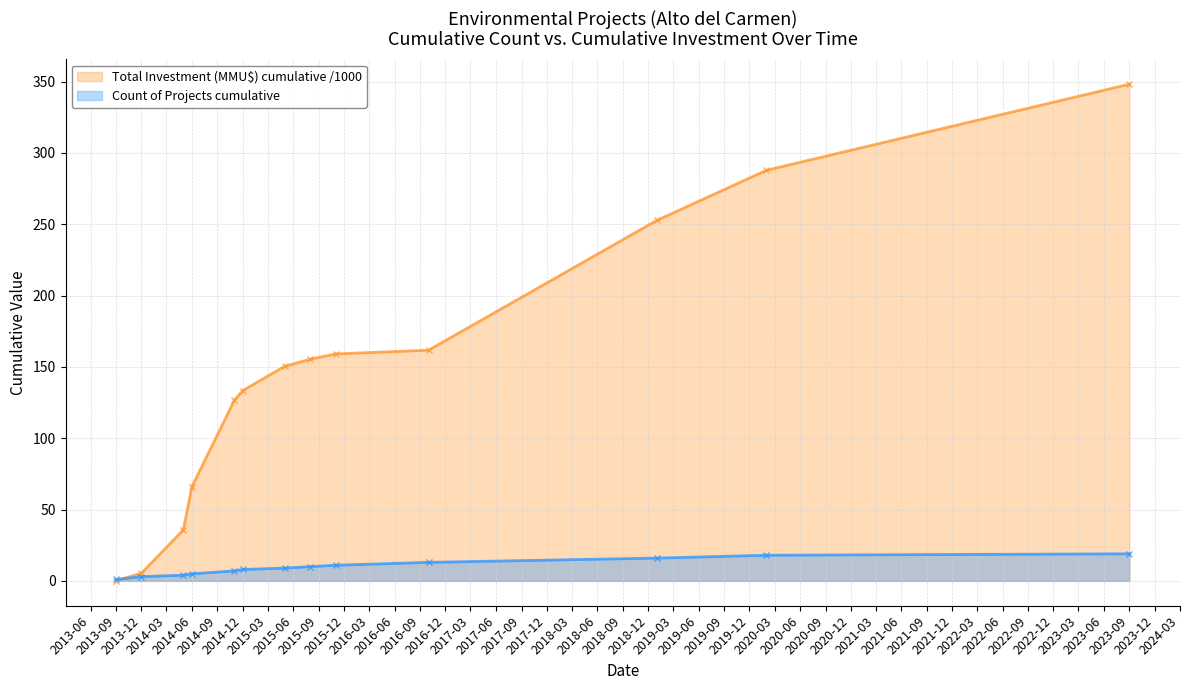

Rank the series by their average value, from highest to lowest.

Total Investment (MMU$) cumulative /1000, Count of Projects cumulative